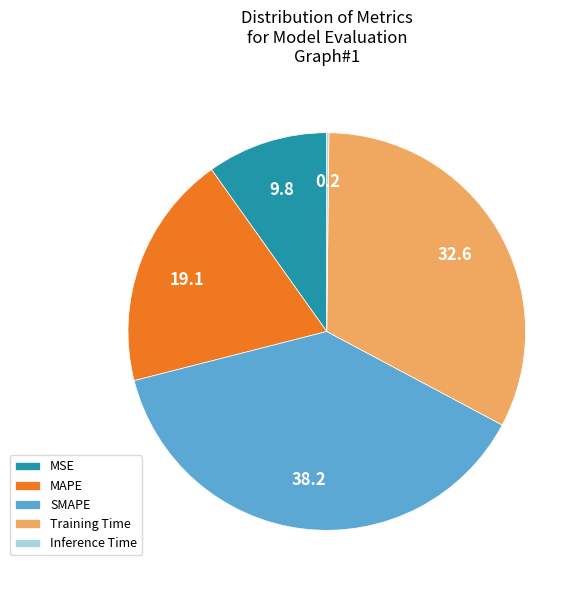

True or false: MSE accounts for 25% of the total.

False